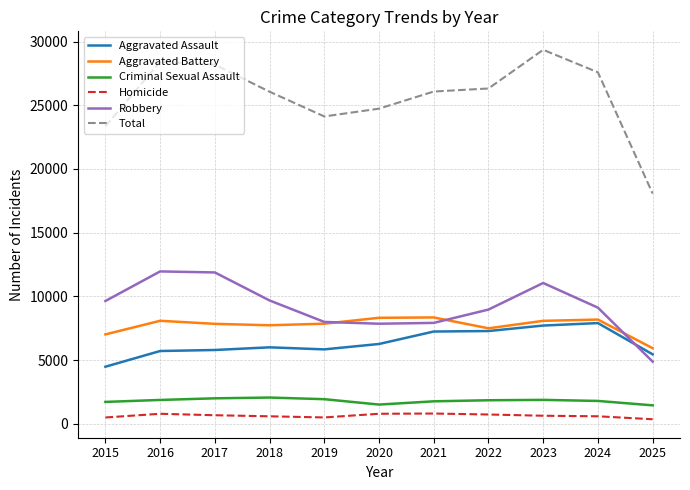

What is the maximum value for Aggravated Assault?

7905